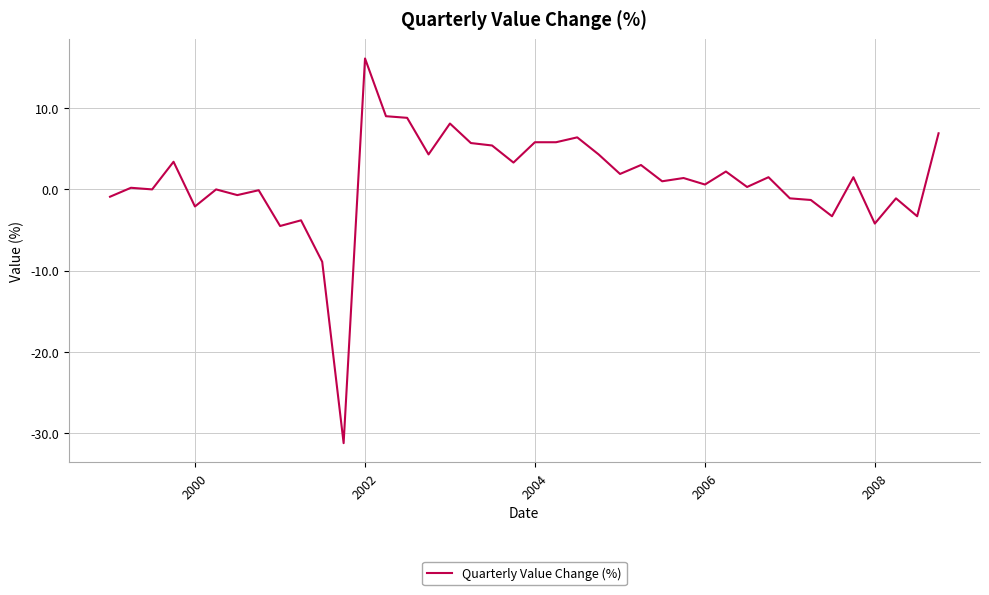

What is the greatest value displayed?

16.1